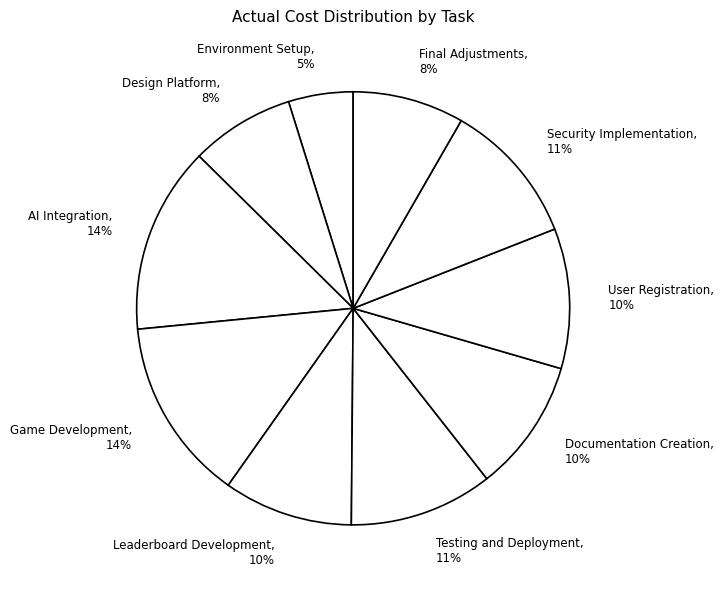

Does Environment Setup account for over 50% of the chart?

No